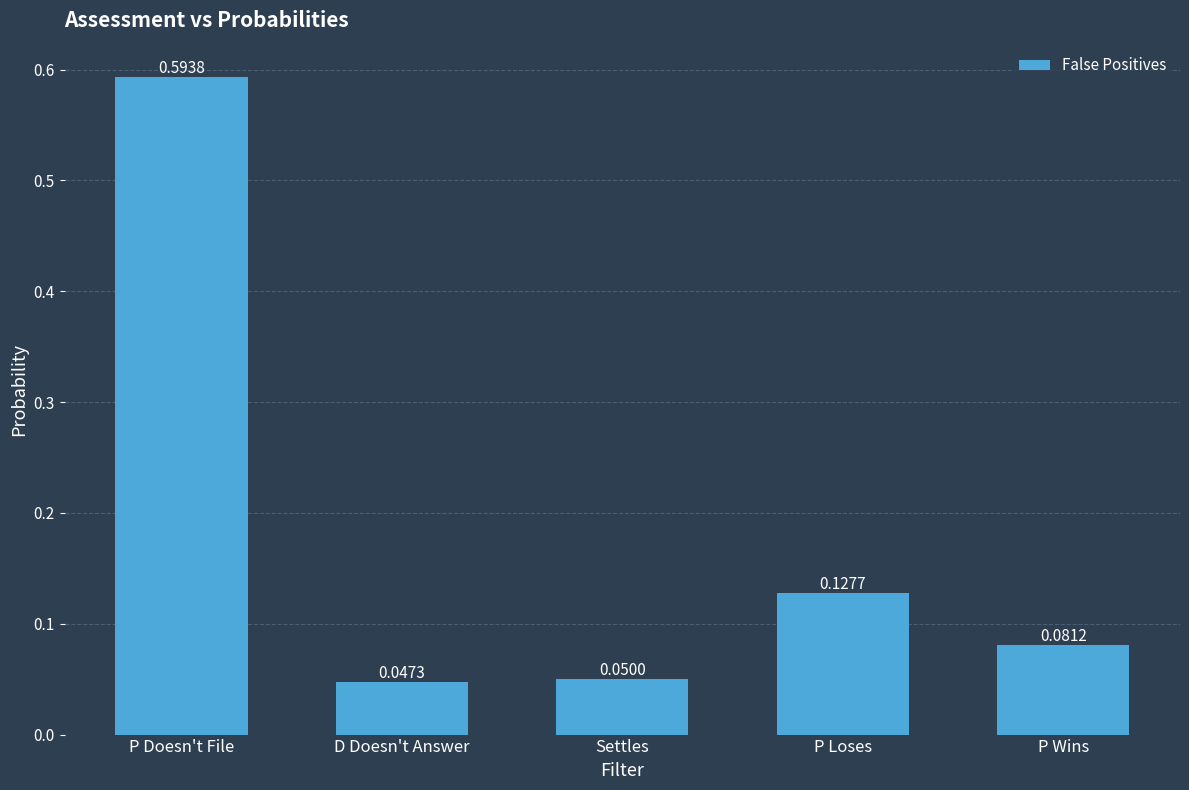

What is the average value?

0.2